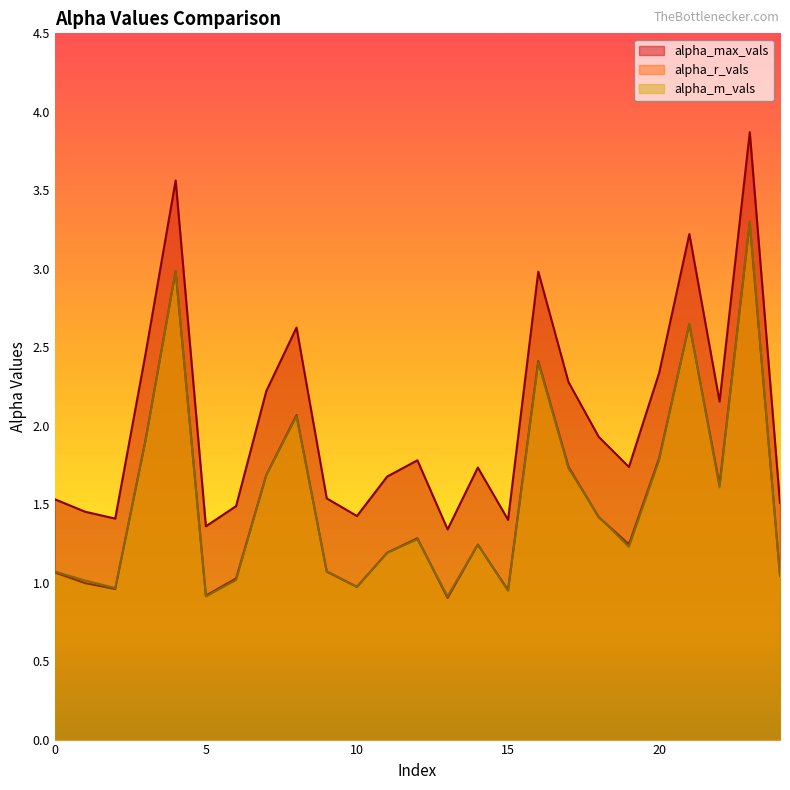

Which category has the highest value in the alpha_r_vals series?

23